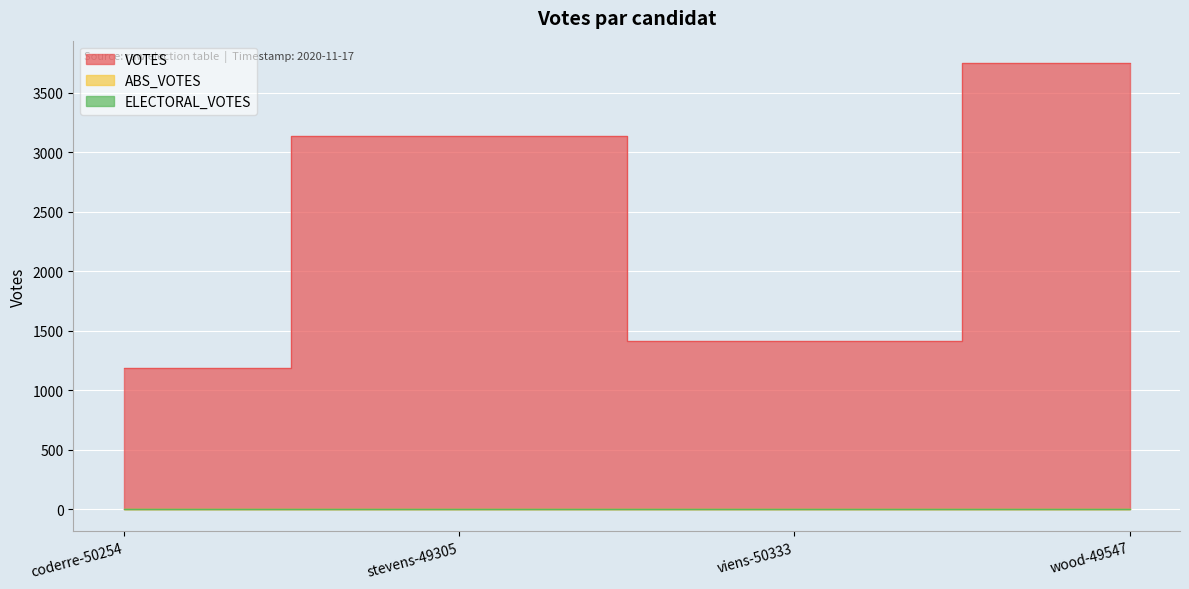

Which category has the lowest value in the ABS_VOTES series?

coderre-50254